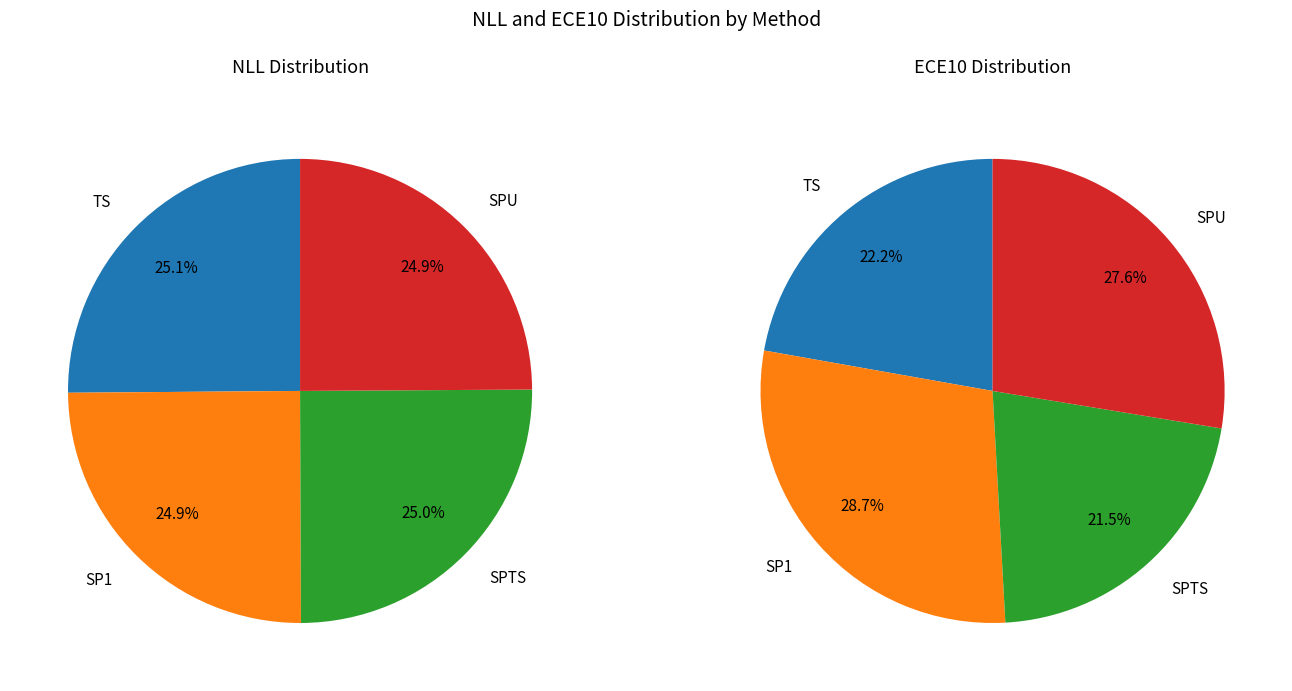

To the nearest percent, what percentage of the pie is SPTS?

25%